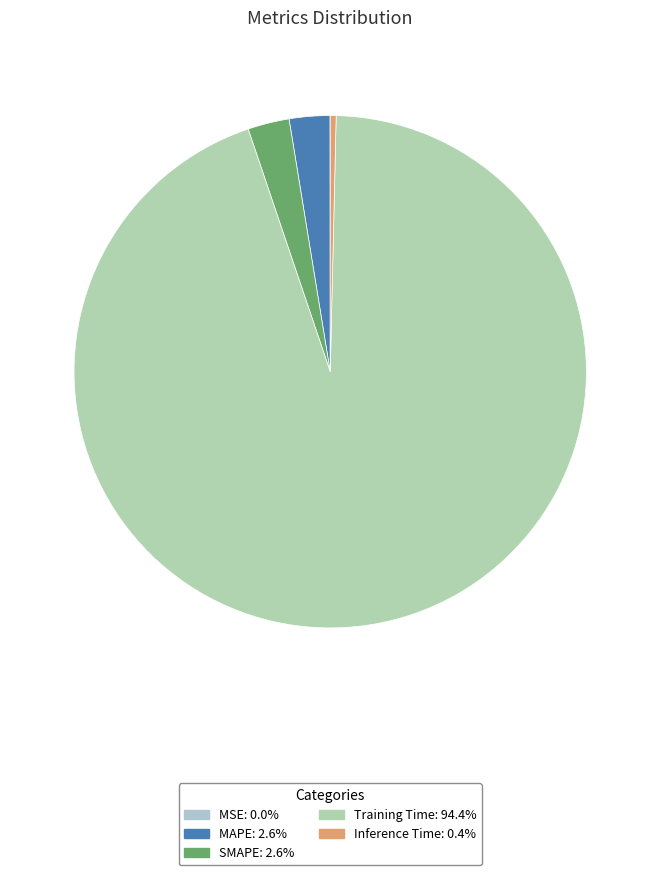

Do MAPE and Training Time together represent more than half of the pie?

Yes